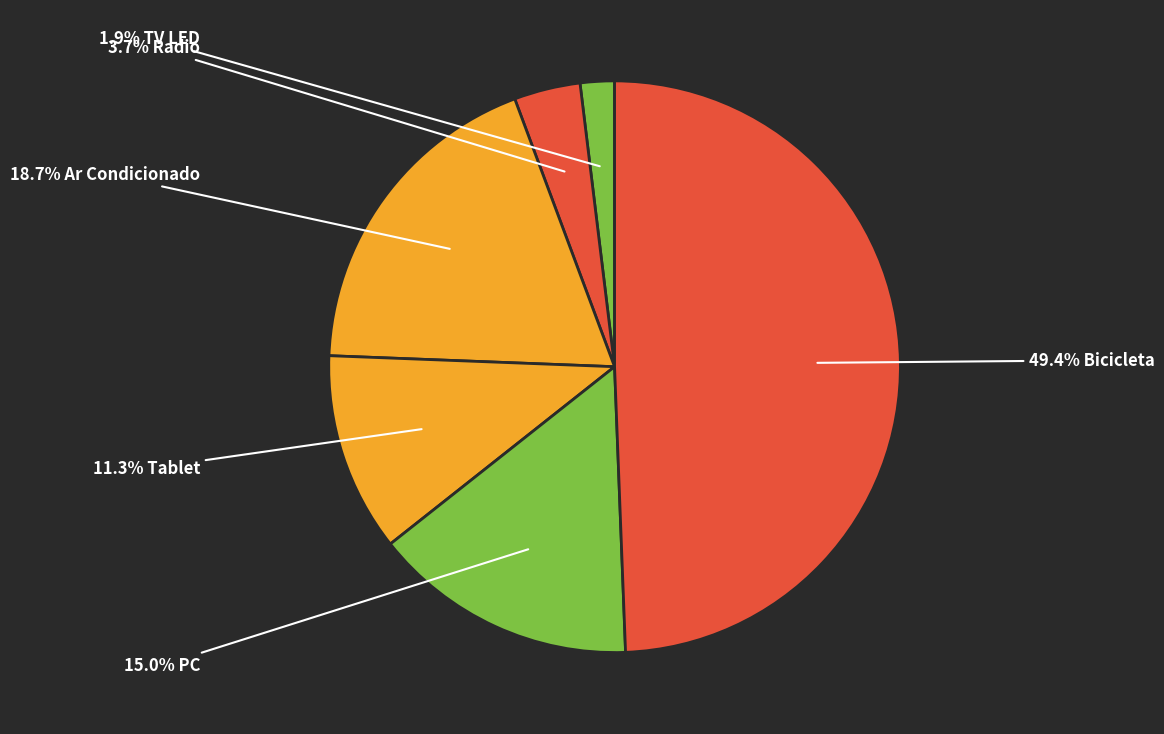

Rank the categories by value from highest to lowest.

Bicicleta, Ar Condicionado, PC, Tablet, Radio, TV LED